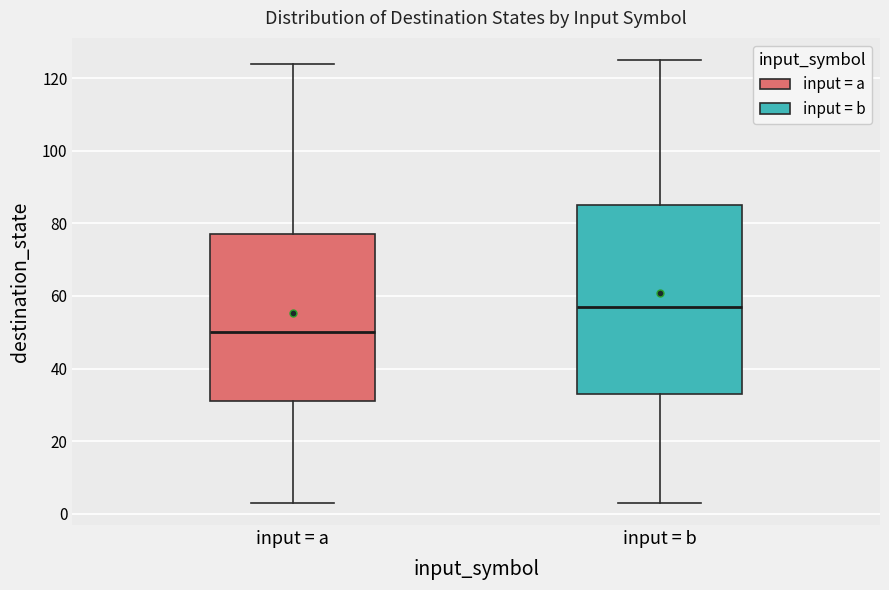

Which box's median line is the lowest?

input = a